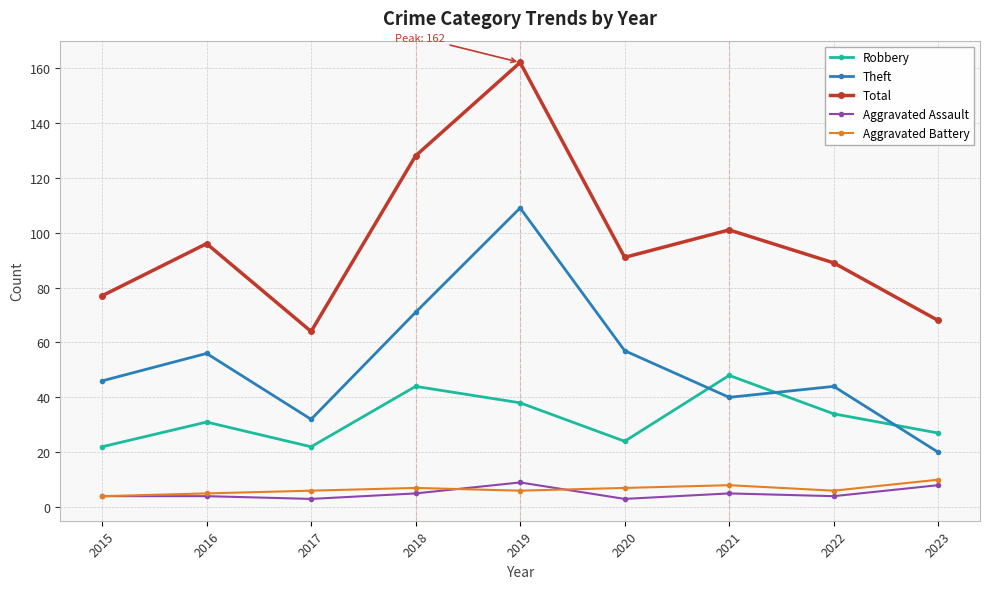

At how many categories does at least one series exceed 6?

9